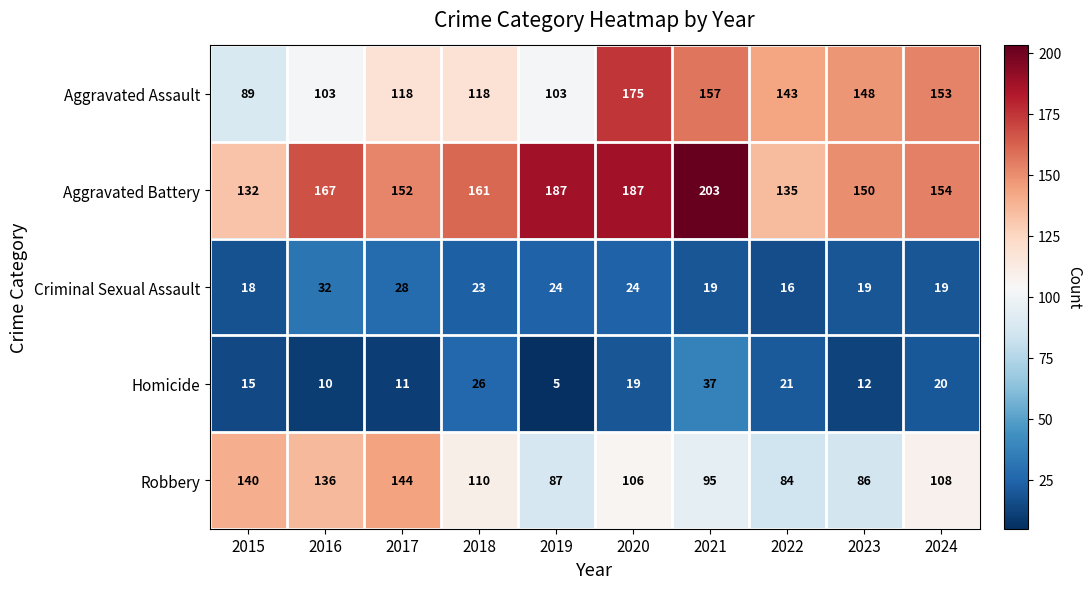

Rank the series at 2020 from highest to lowest value.

Aggravated Battery, Aggravated Assault, Robbery, Criminal Sexual Assault, Homicide